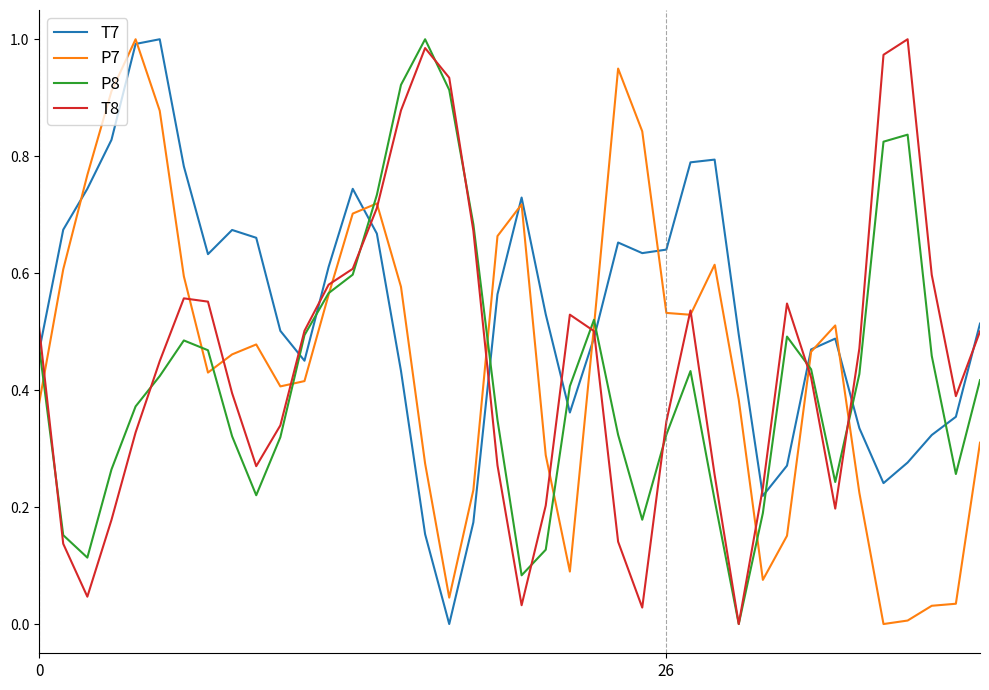

Which series has the largest total across all categories?

T7